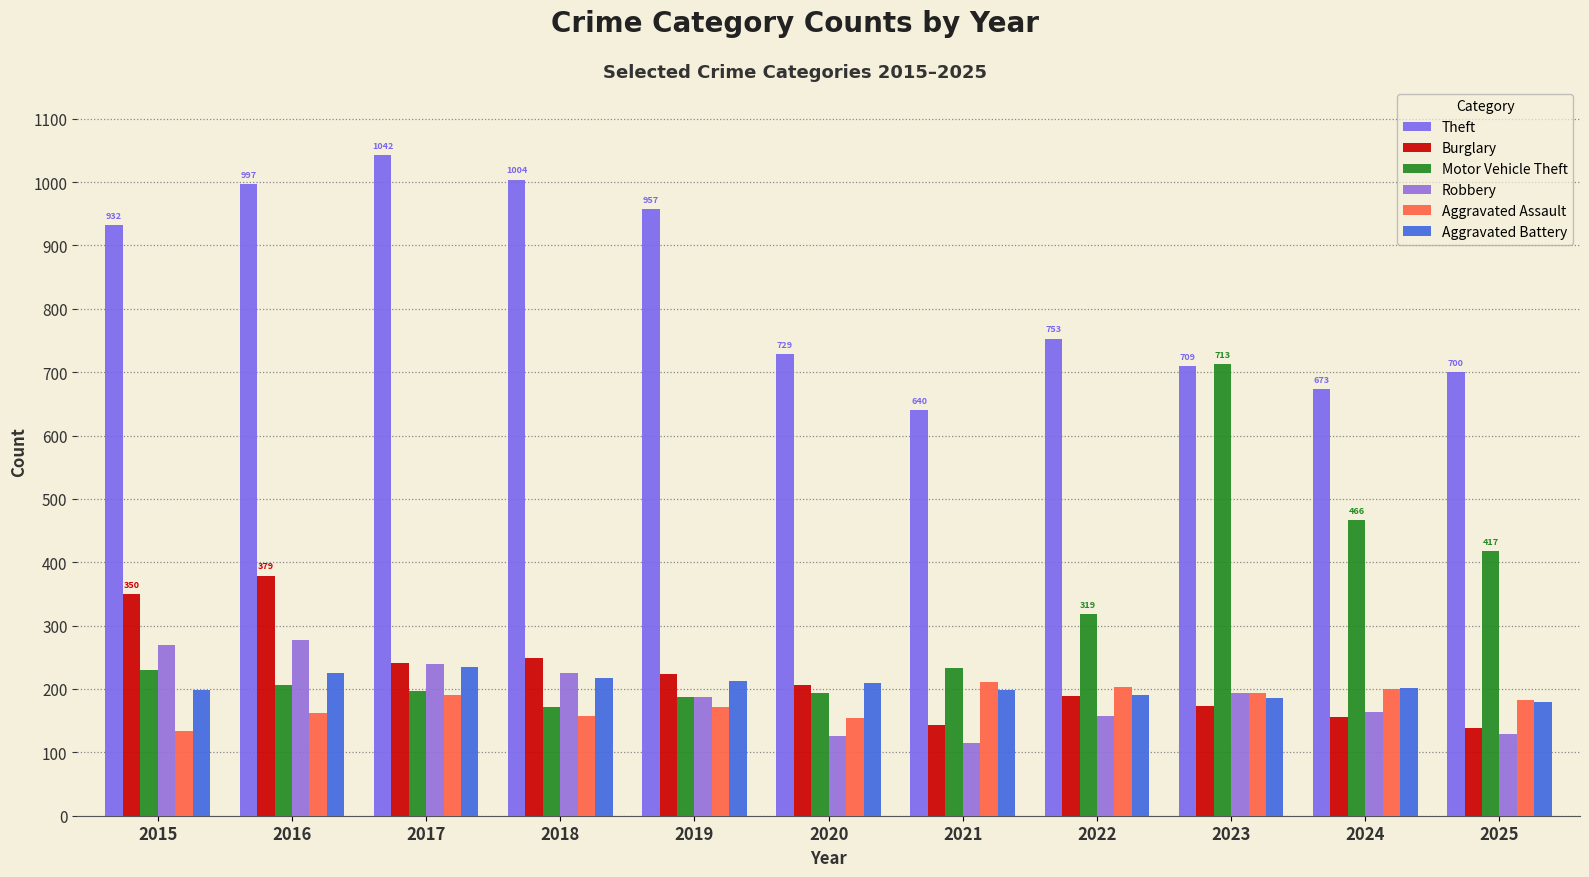

Rank the categories by Aggravated Battery value from lowest to highest.

2025, 2023, 2022, 2015, 2021, 2024, 2020, 2019, 2018, 2016, 2017